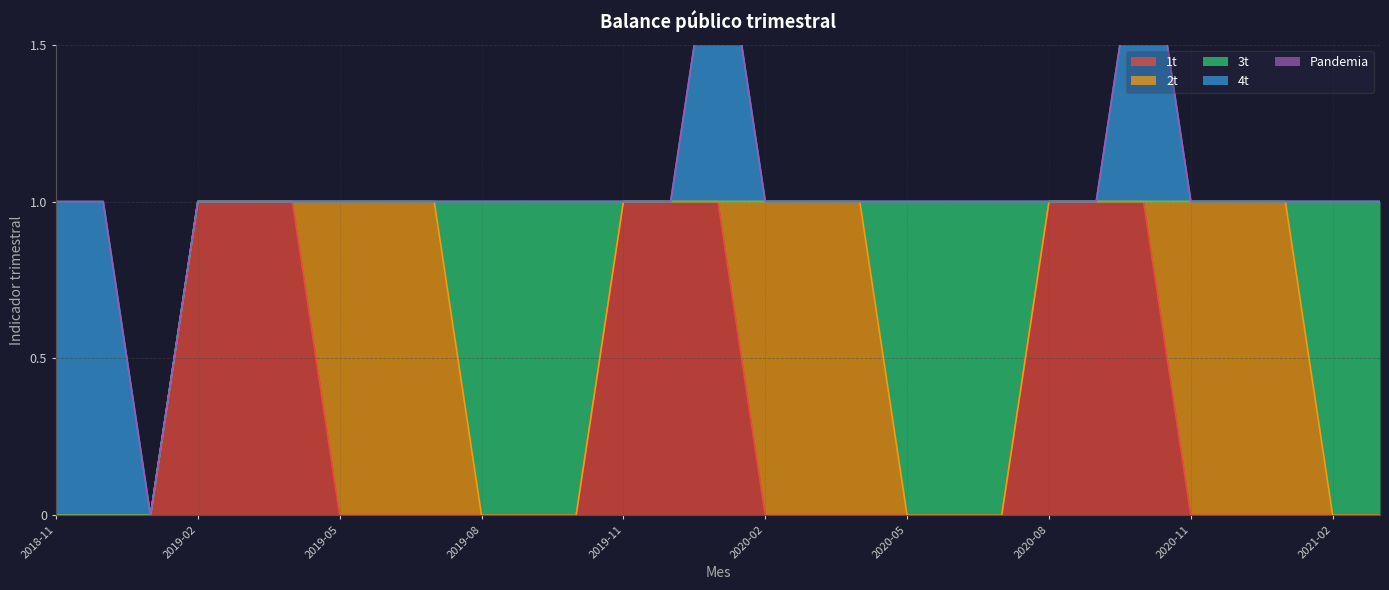

How many lines are shown in the chart?

5